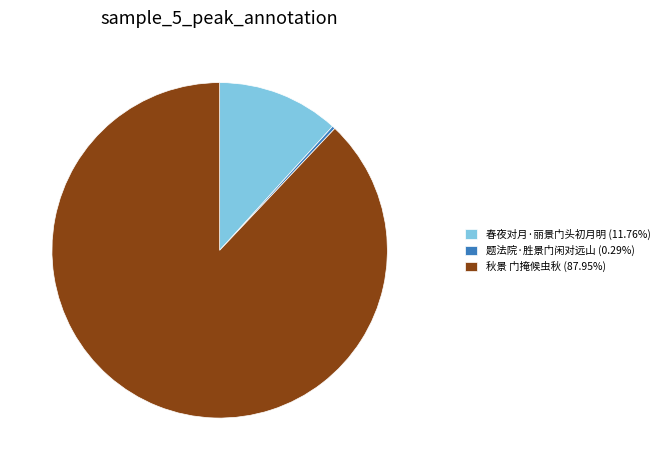

Approximately how many times larger is the value at 春夜对月·丽景门头初月明 compared to 题法院·胜景门闲对远山?

40.2